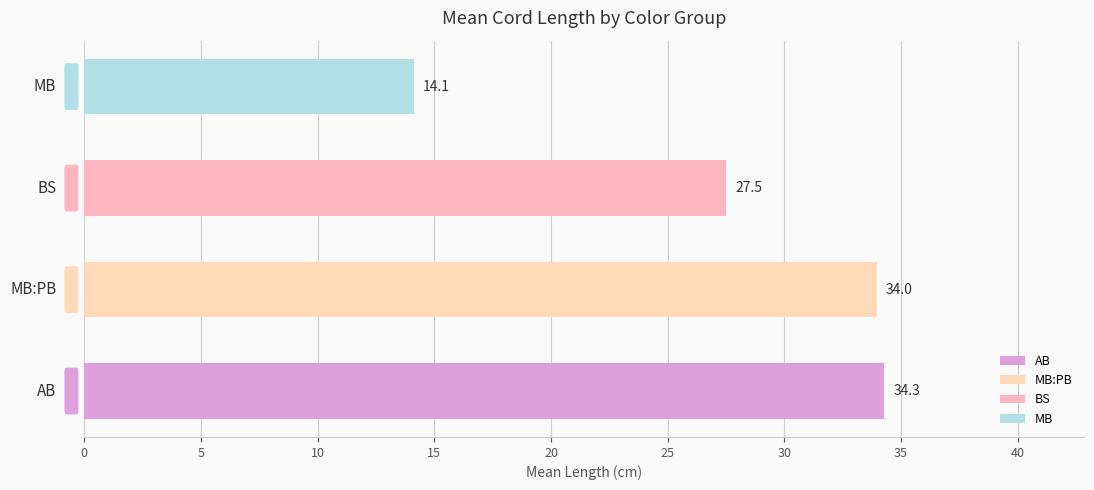

What is the difference between the maximum and second lowest values?

6.8